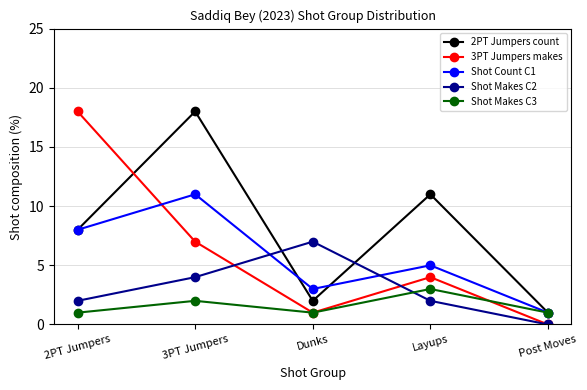

How many positive values does the 3PT Jumpers makes series have?

4